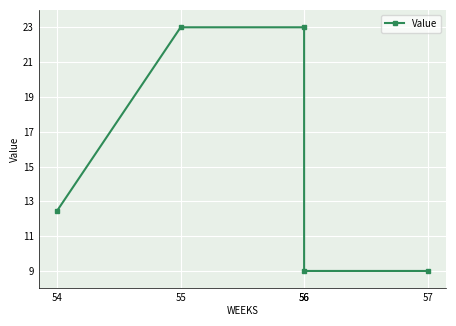

Which has a higher value, 57 or 54?

54